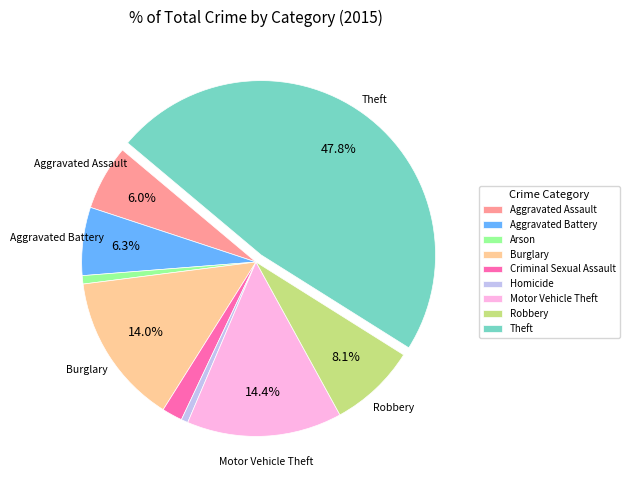

The Aggravated Assault slice represents 1% of the pie. True or false?

False